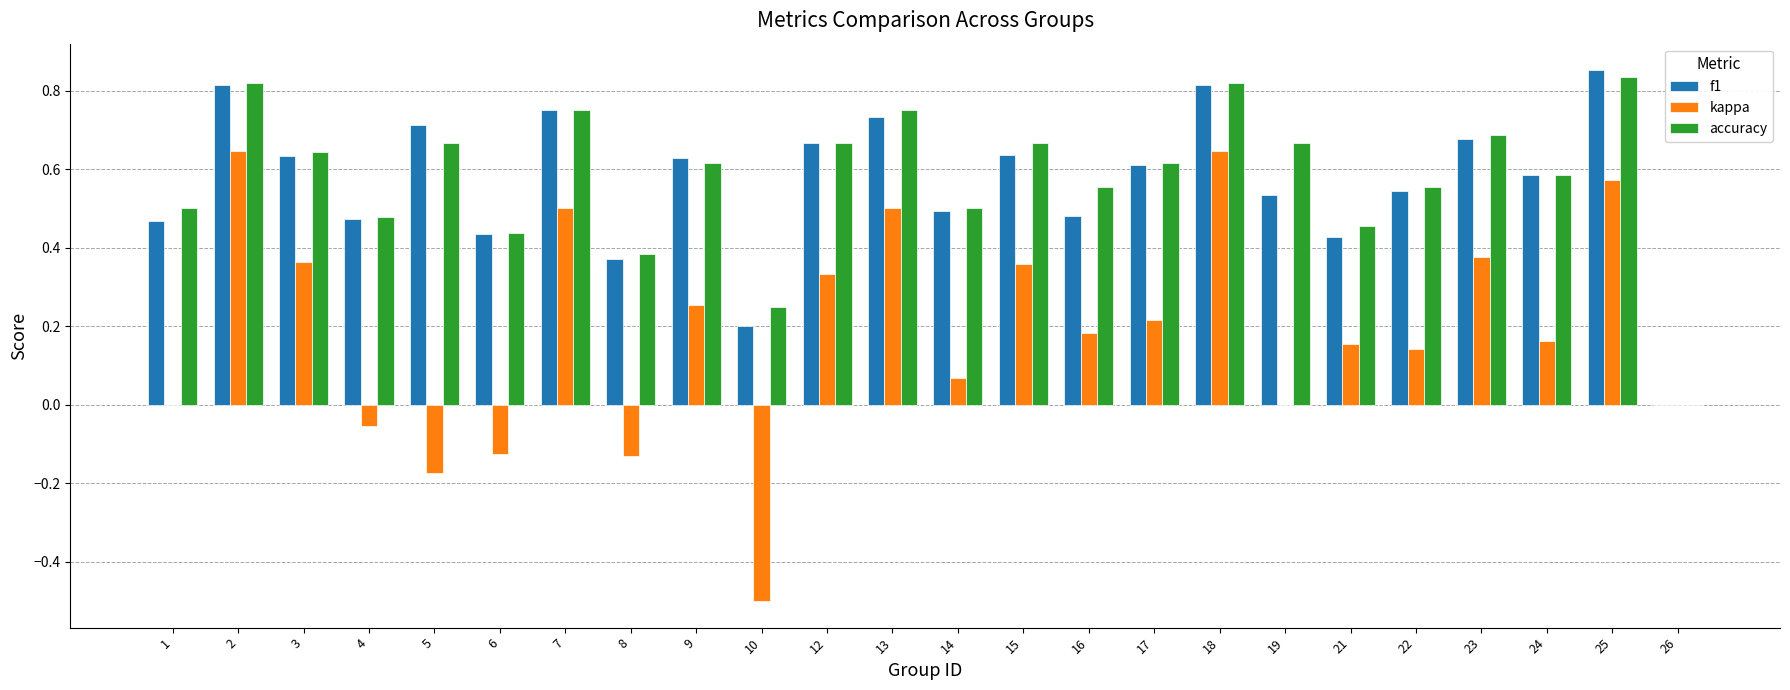

Is it true that f1 equals 1.0 at 22?

False